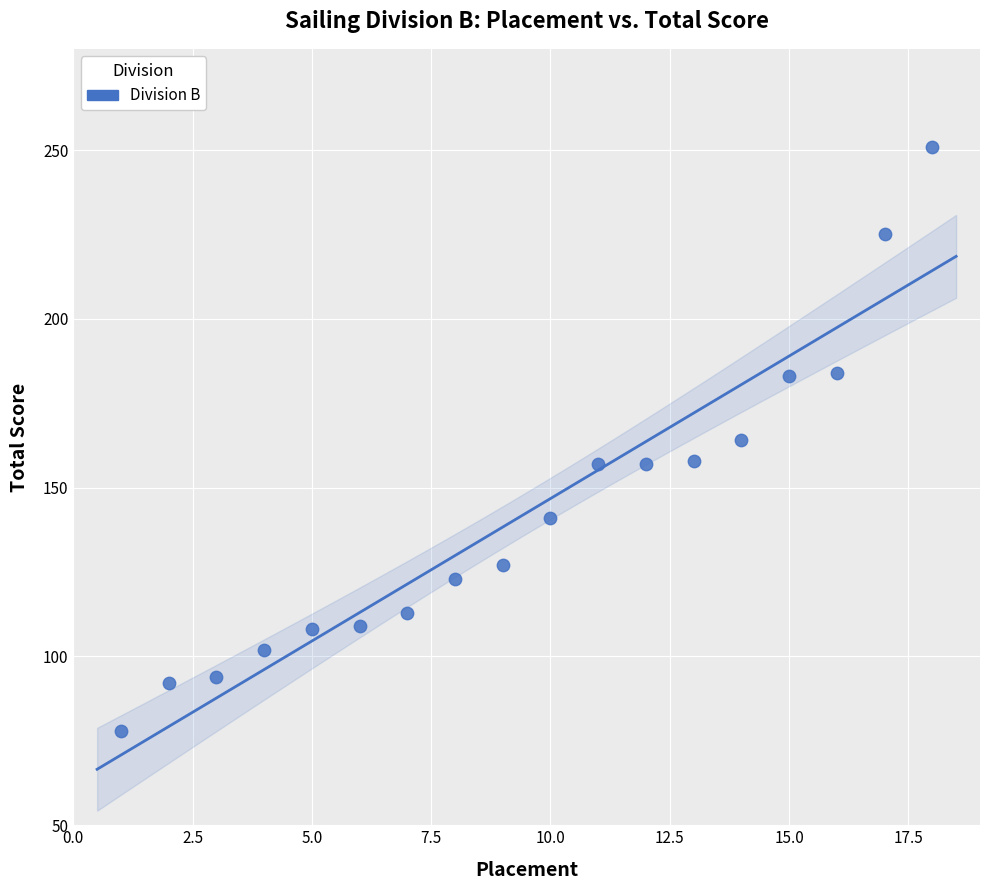

What is the range of X values (max minus min)?

17